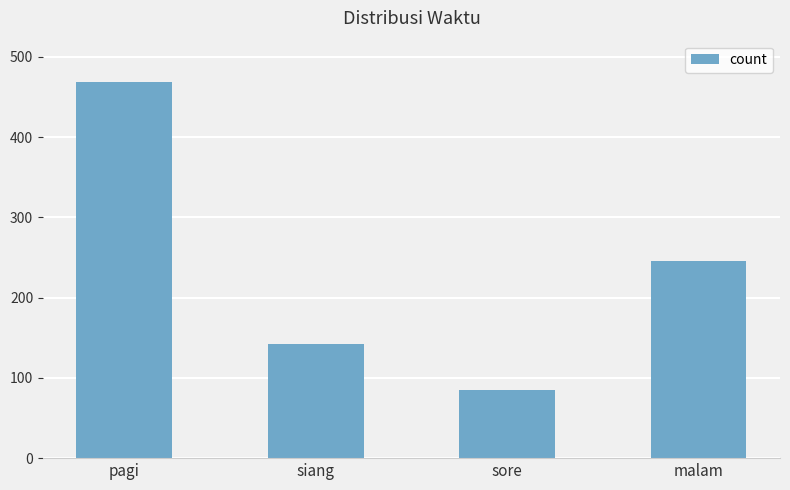

Rank the categories by value from highest to lowest.

pagi, malam, siang, sore